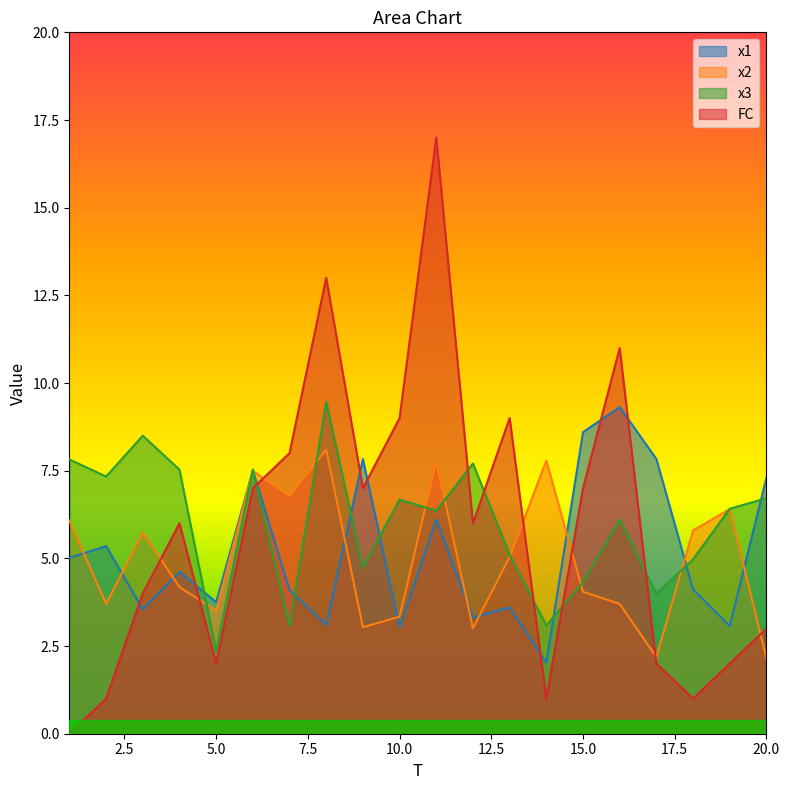

Which label corresponds to the smallest value in the chart?

1